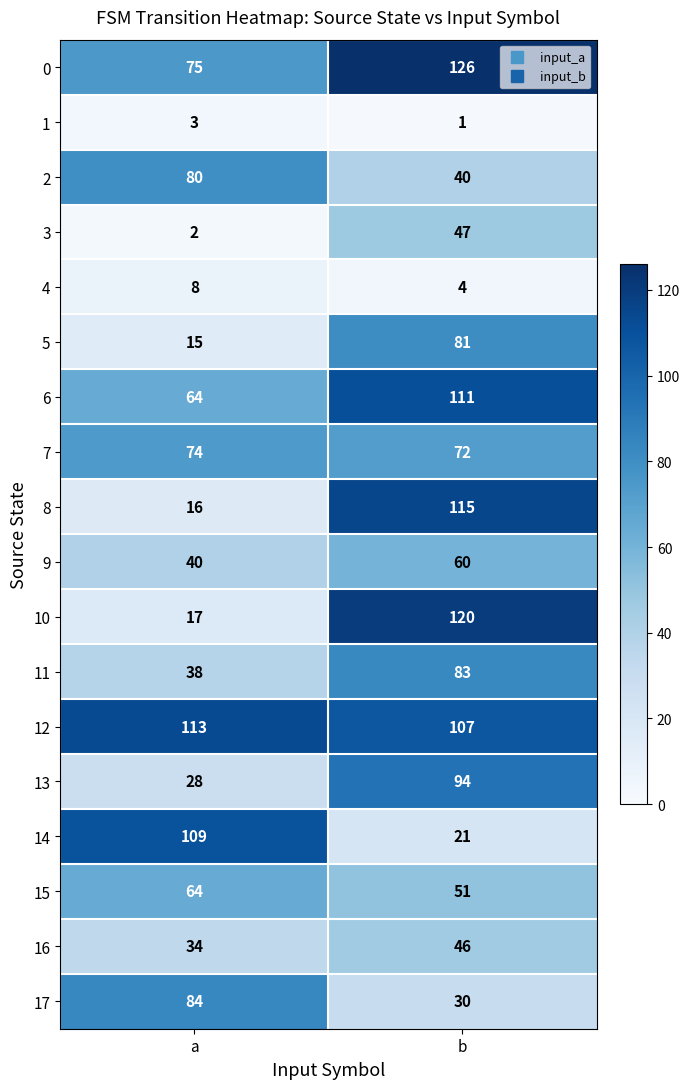

Which category has the highest value across all series?

b